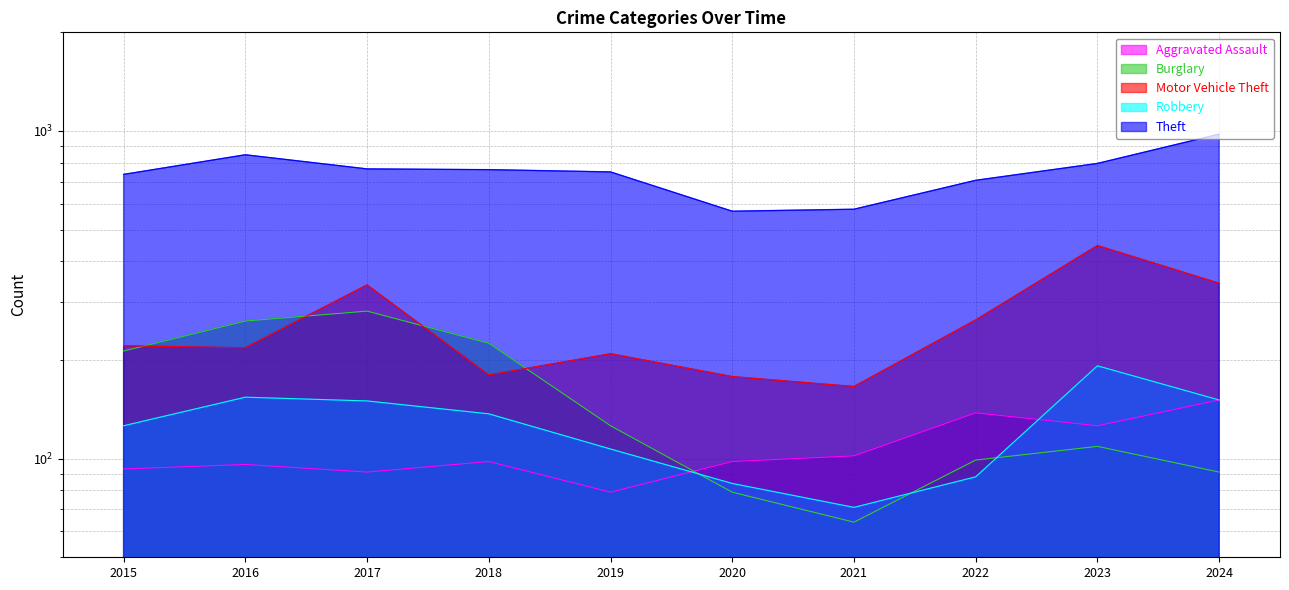

What is the value of the Robbery point at the 6th from the left?

84